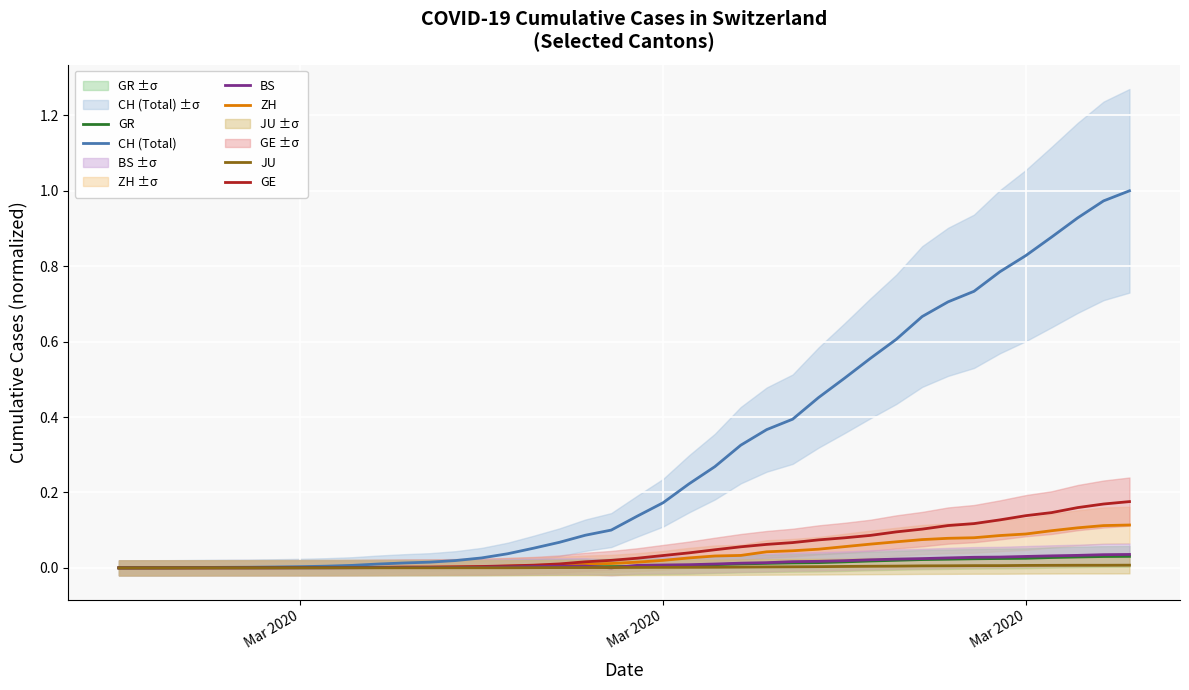

The value of BS at 26 is 0.0. True or false?

False